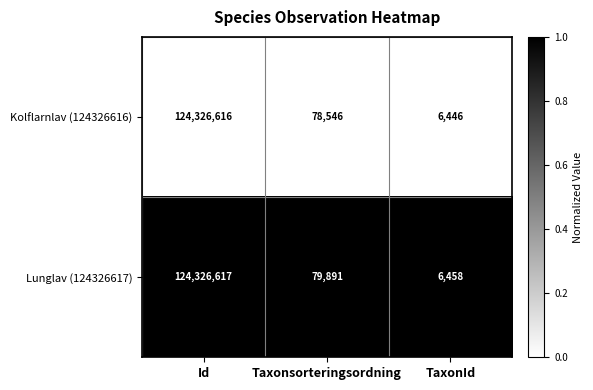

How many series are shown in this chart?

2